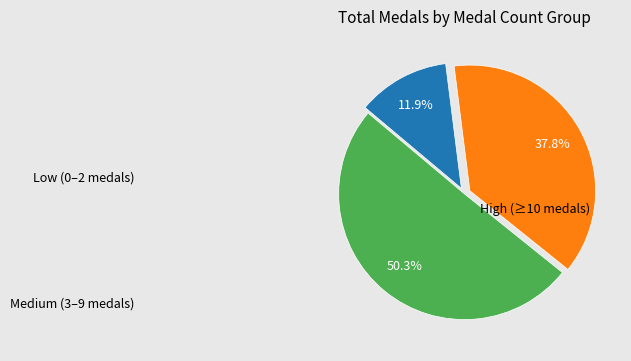

To the nearest percent, what is the average slice percentage?

33%